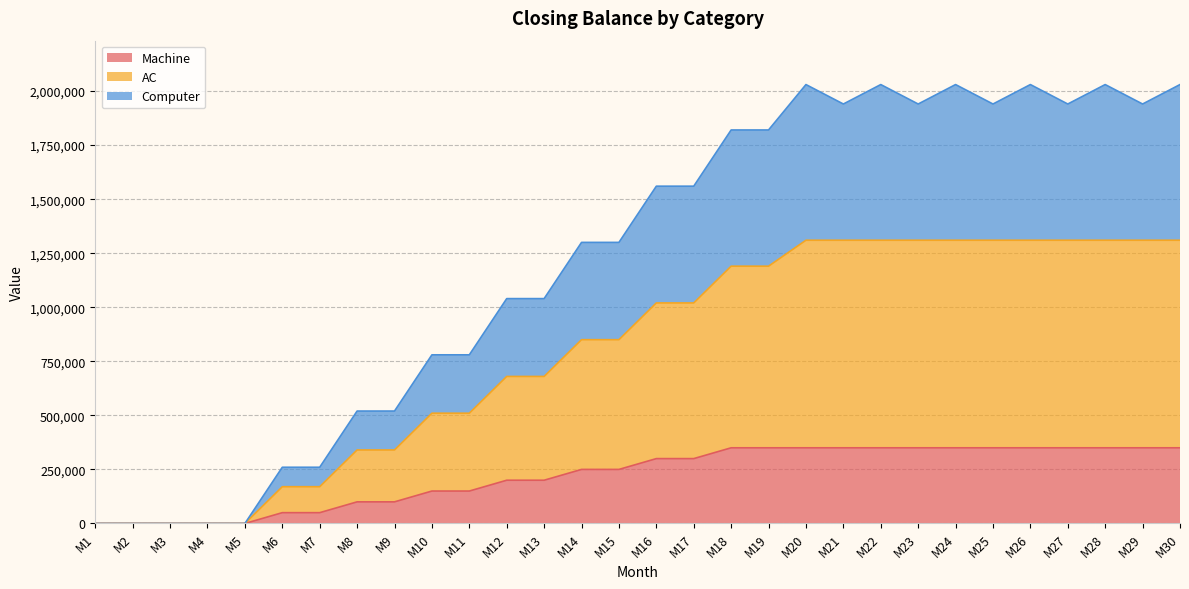

What are all the series names shown in the legend?

Machine, AC, Computer